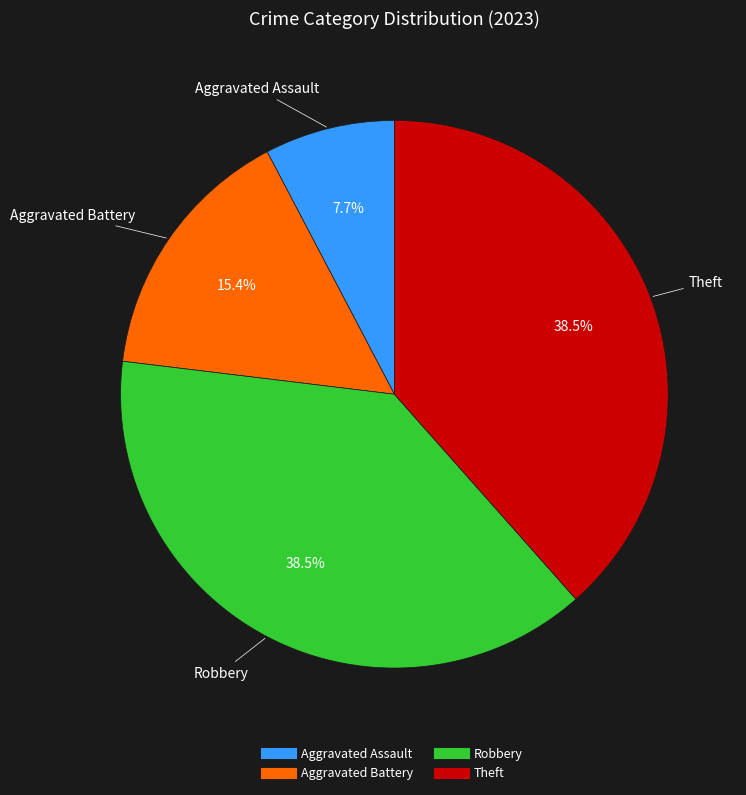

Which category has the smallest portion of the pie?

Aggravated Assault